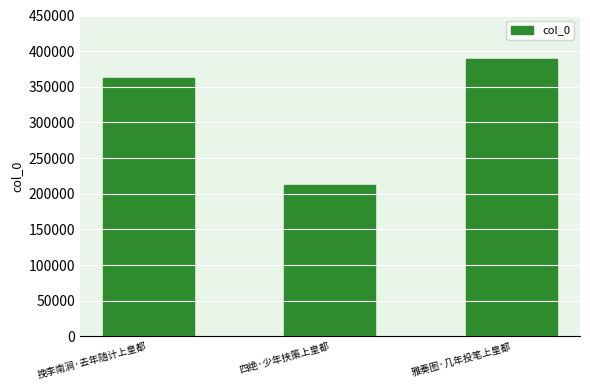

List the labels in order of value, smallest first.

四绝·少年挟策上皇都, 挽李南涧·去年随计上皇都, 雅奏图·几年投笔上皇都